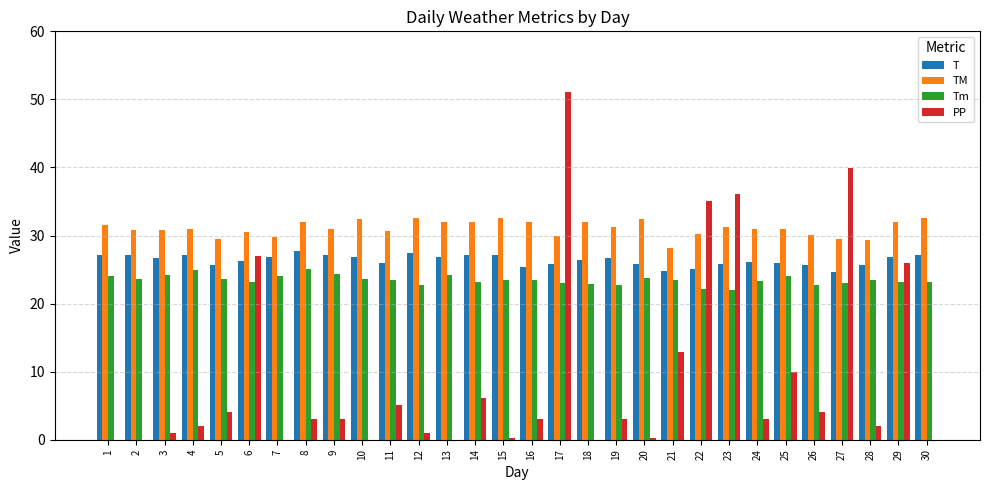

Which series changed the most between 16 and 27?

PP